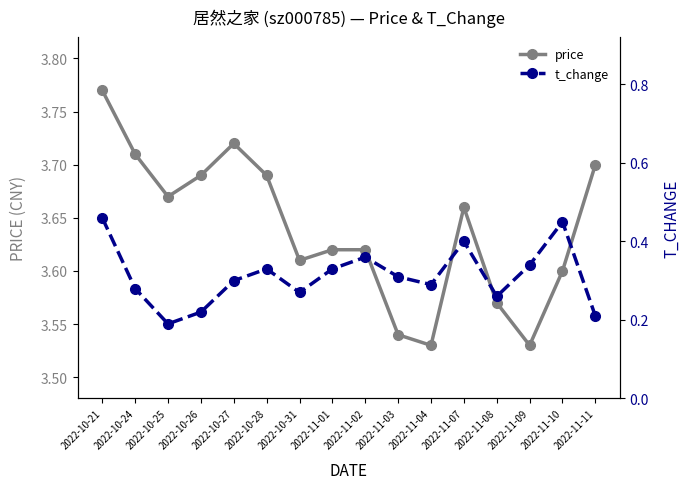

Count the t_change values in the range 0 to 1.

16